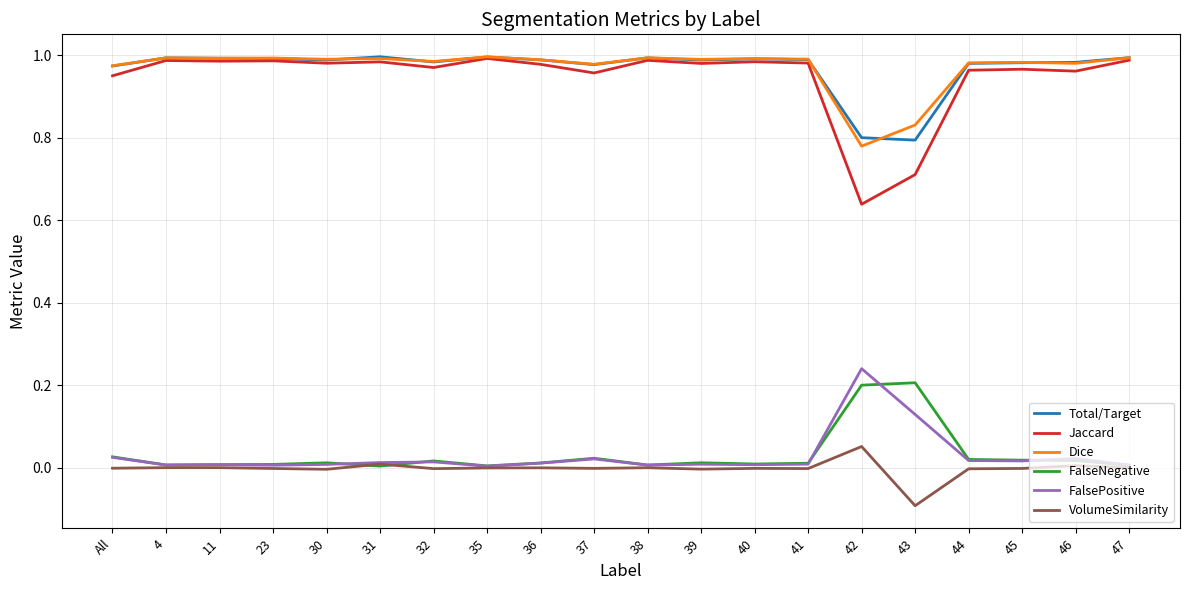

At how many categories does at least one series exceed 0?

20